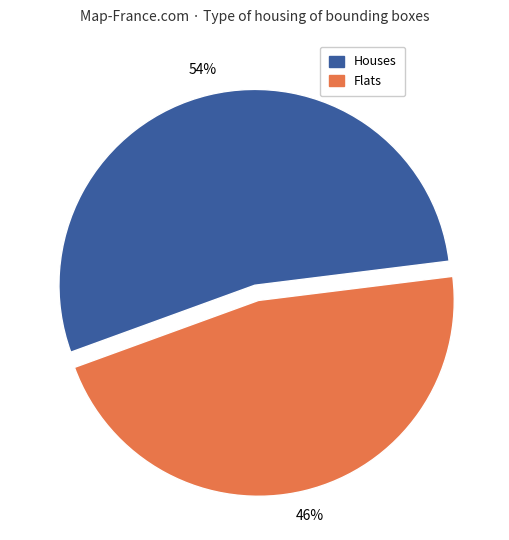

The Flats slice represents 37% of the pie. True or false?

False